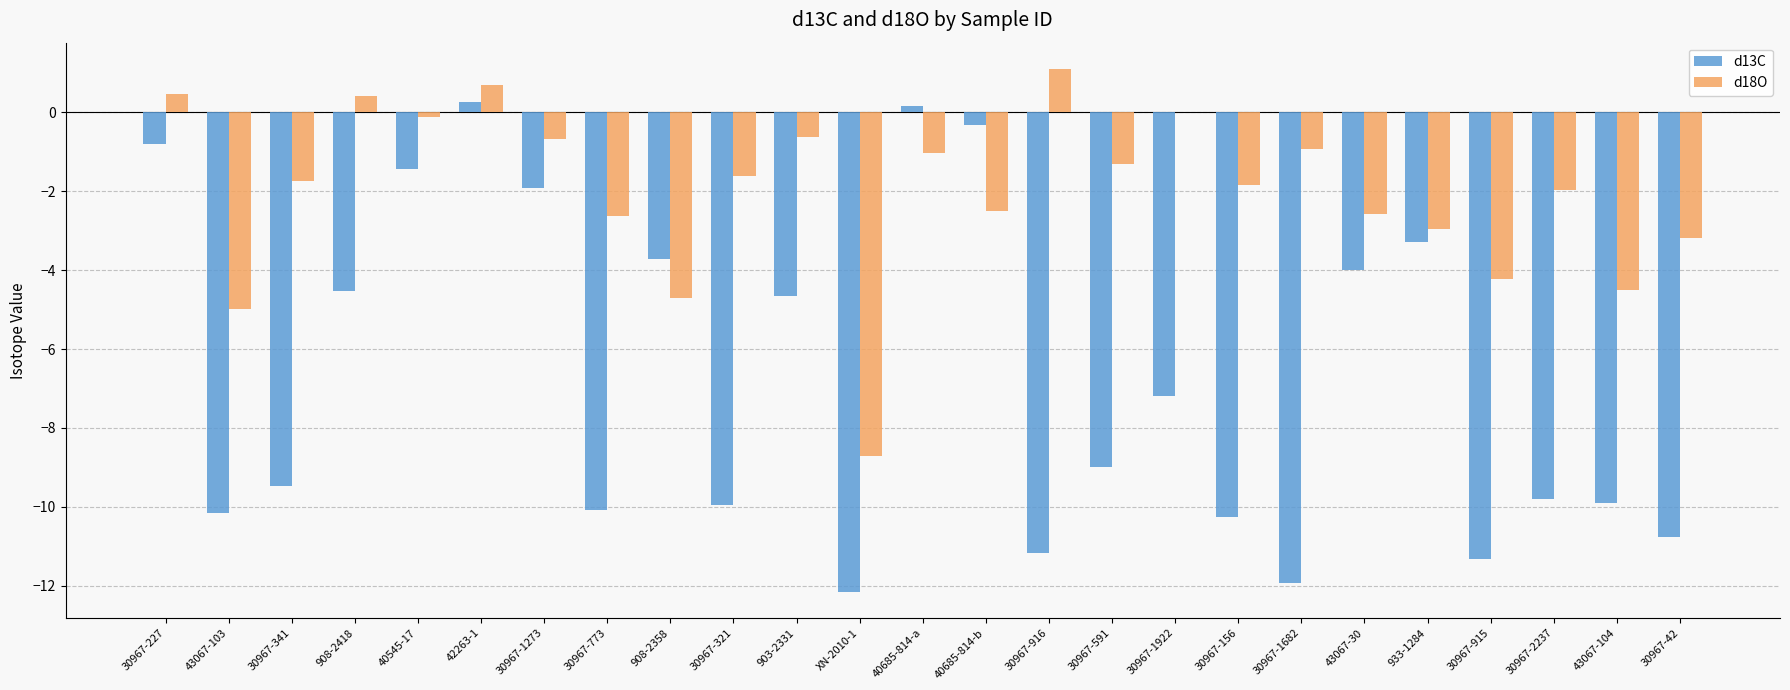

What is the maximum value for d13C?

0.3